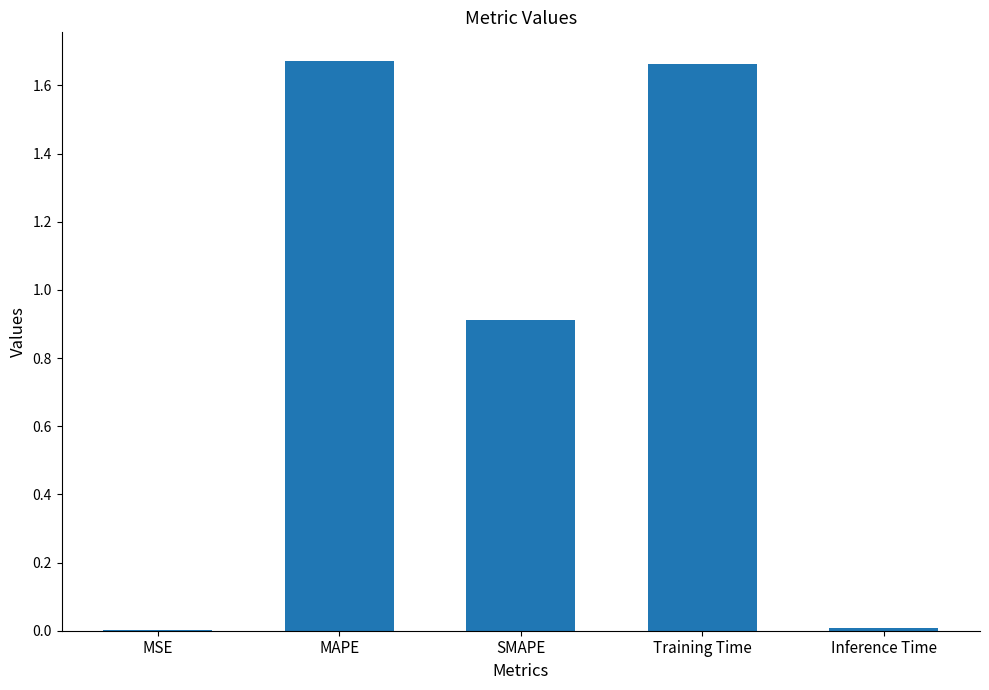

Between Inference Time and MAPE, which is larger?

MAPE